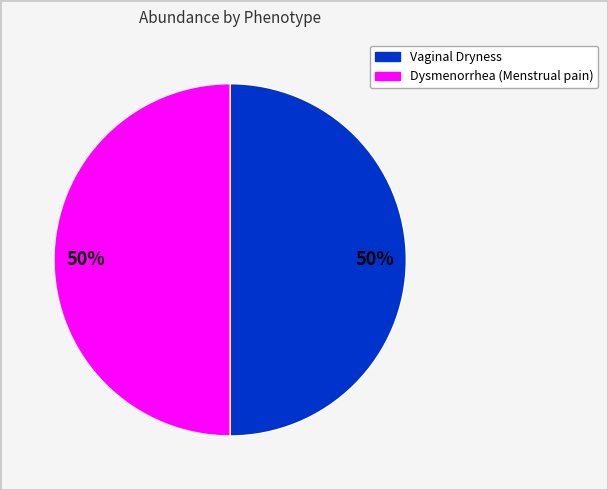

To the nearest percent, what is the average slice percentage?

50%